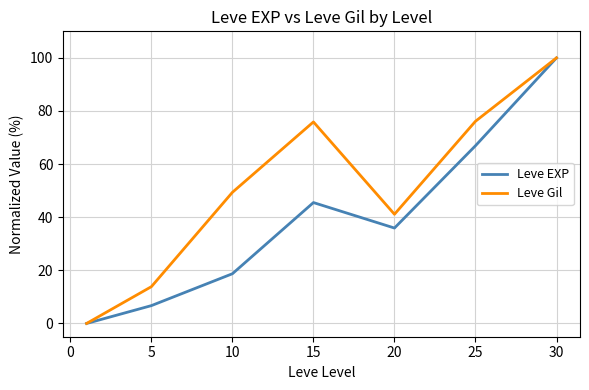

Which series has the largest range (max minus min)?

Leve EXP